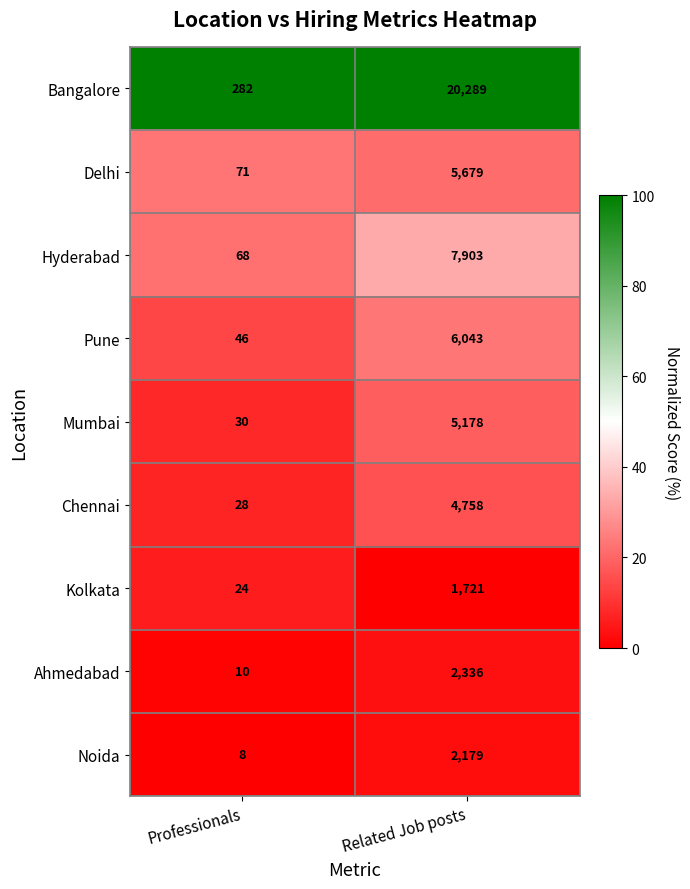

At Related Job posts, list the series in order from smallest to largest.

Kolkata, Noida, Ahmedabad, Chennai, Mumbai, Delhi, Pune, Hyderabad, Bangalore